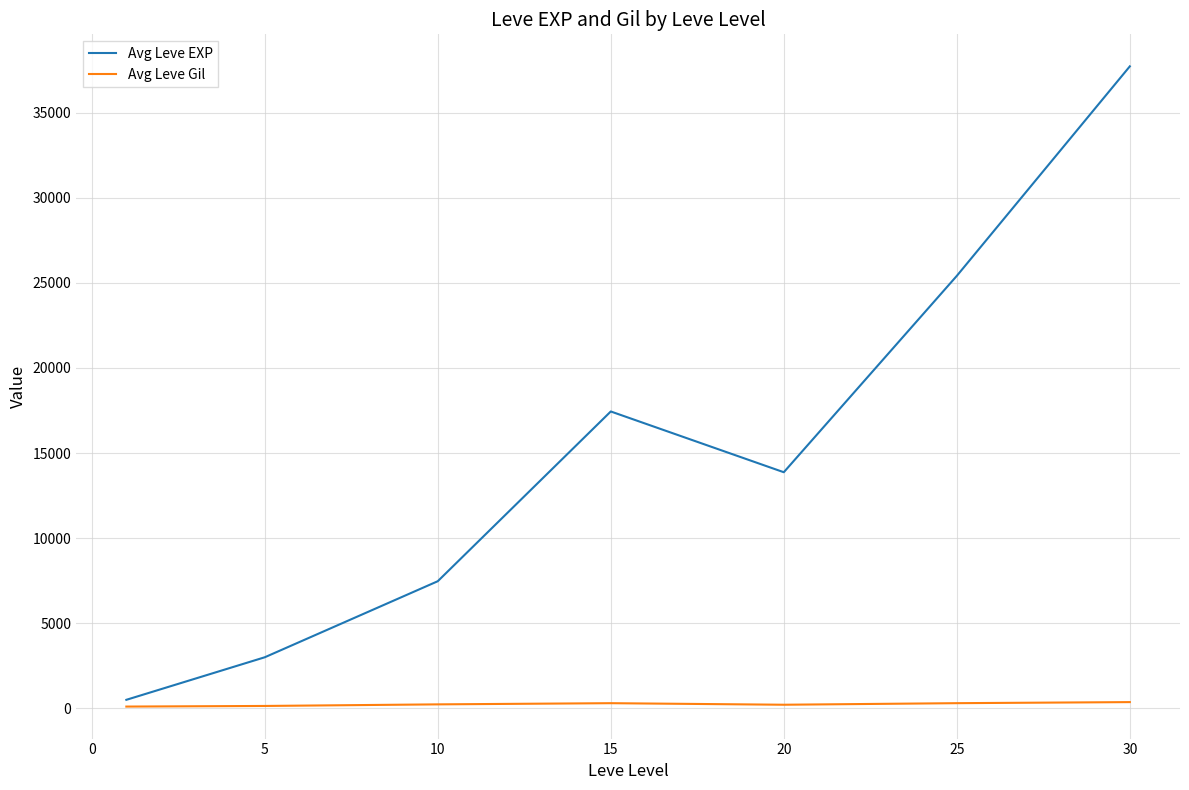

List the series in order of their peak value, lowest first.

Avg Leve Gil, Avg Leve EXP